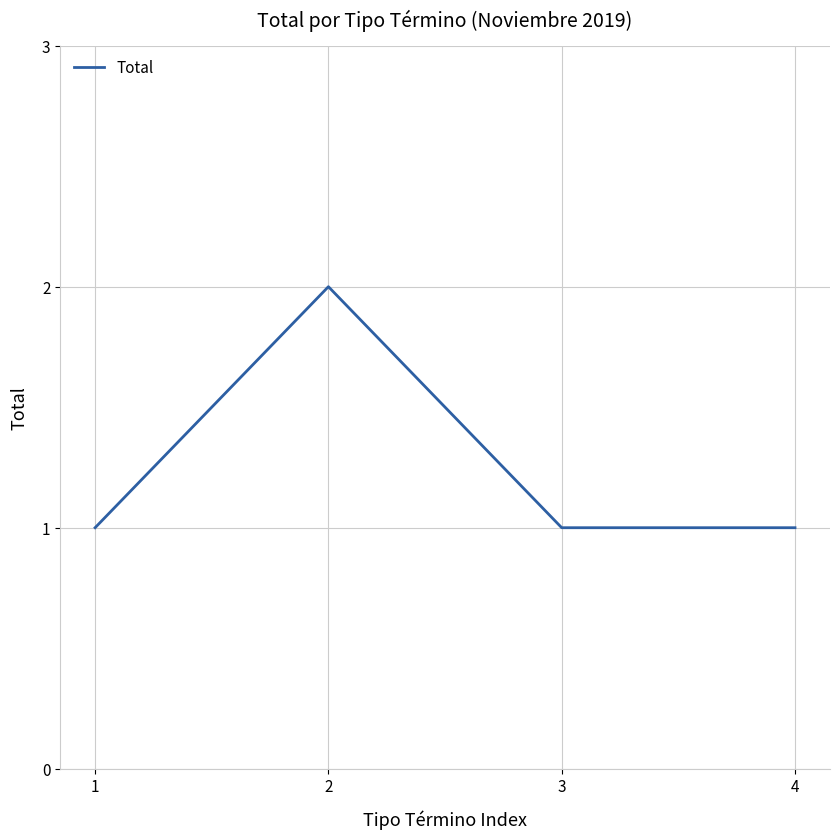

Which label corresponds to the largest value in the chart?

2